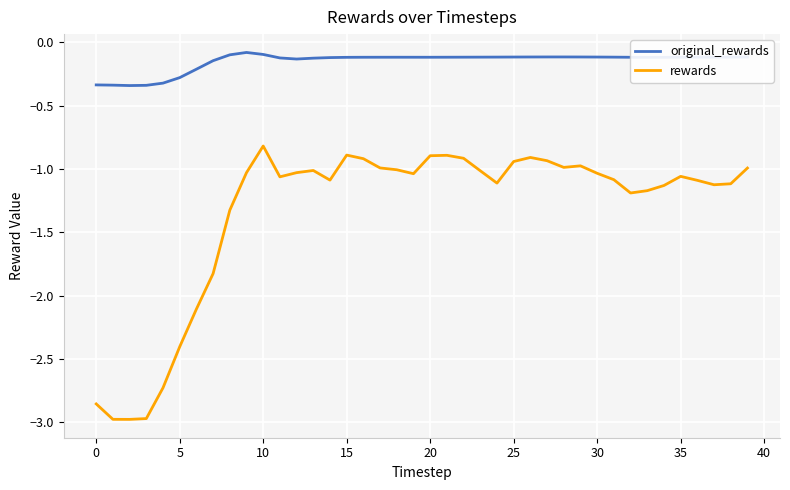

List the series in order of their peak value, lowest first.

rewards, original_rewards